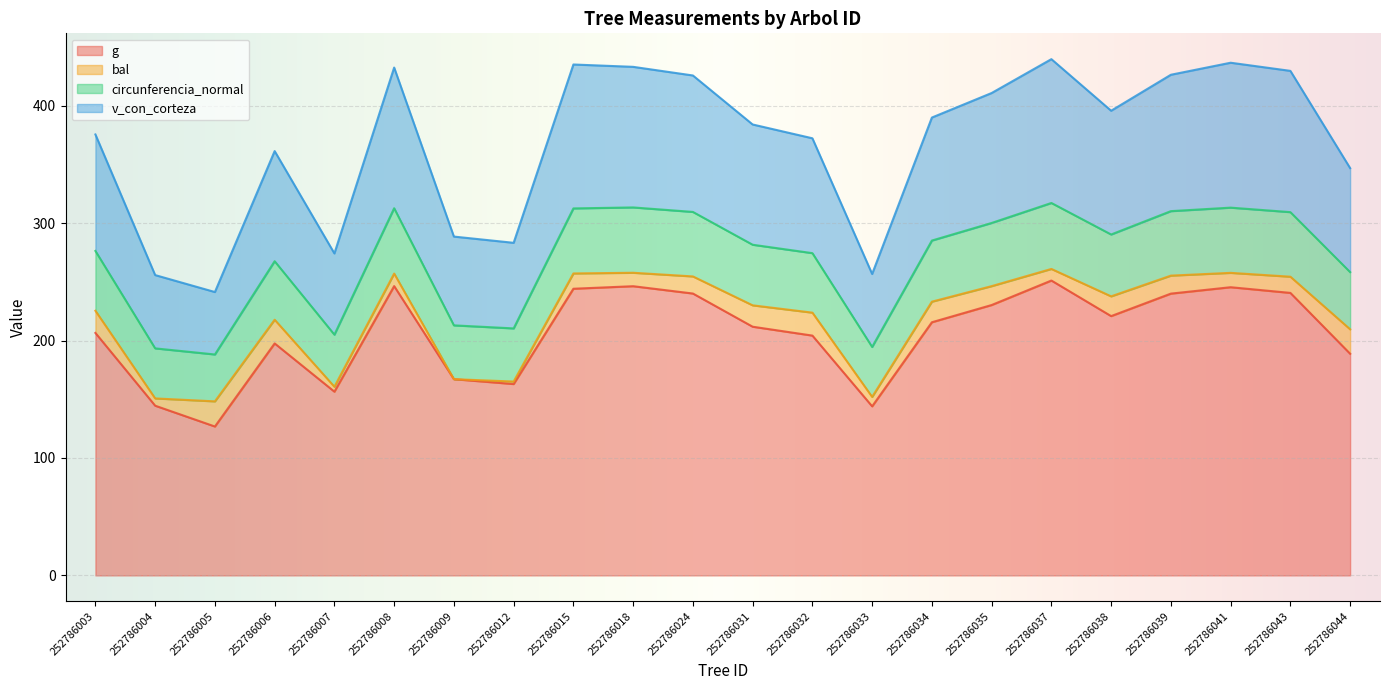

Does the chart display data point markers on the line(s)?

No